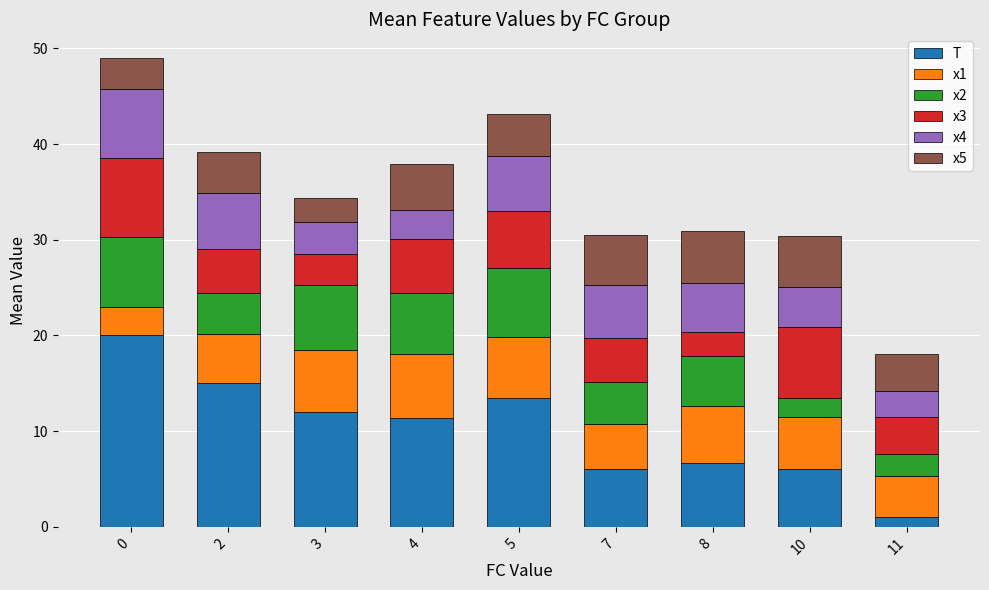

What is the difference between the T values at 11 and 2?

14.0